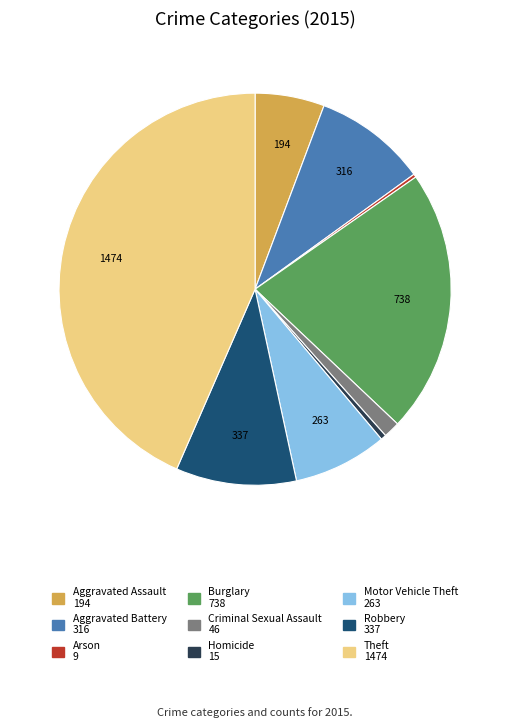

Which slice is the largest?

Theft